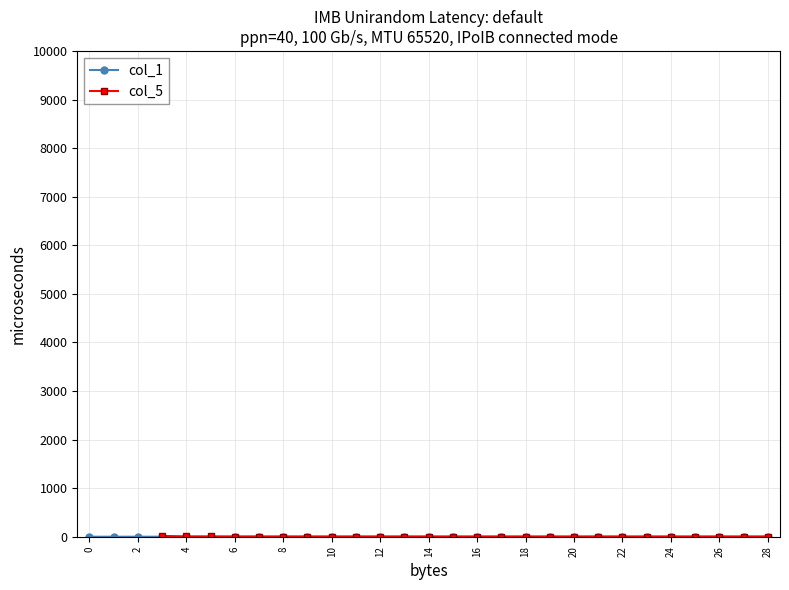

The value of col_1 at 20 is 0.0. True or false?

True